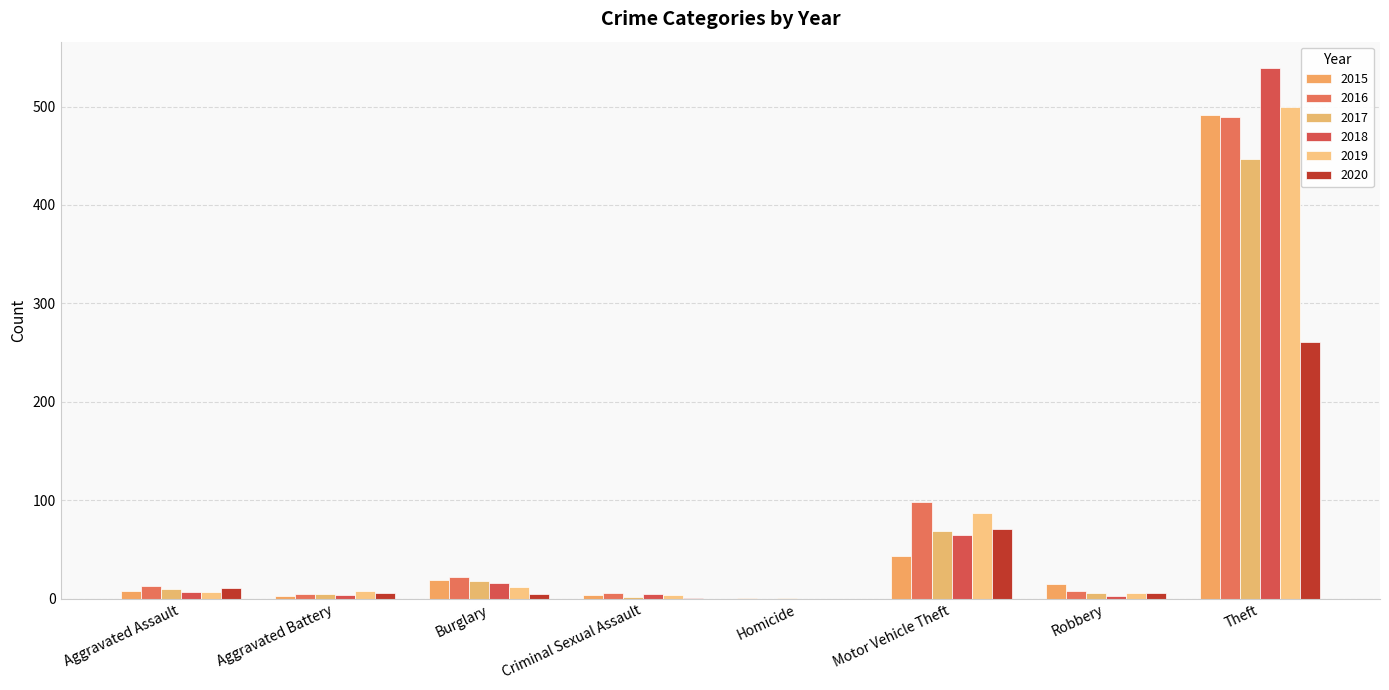

Does the chart contain stacked bars?

No